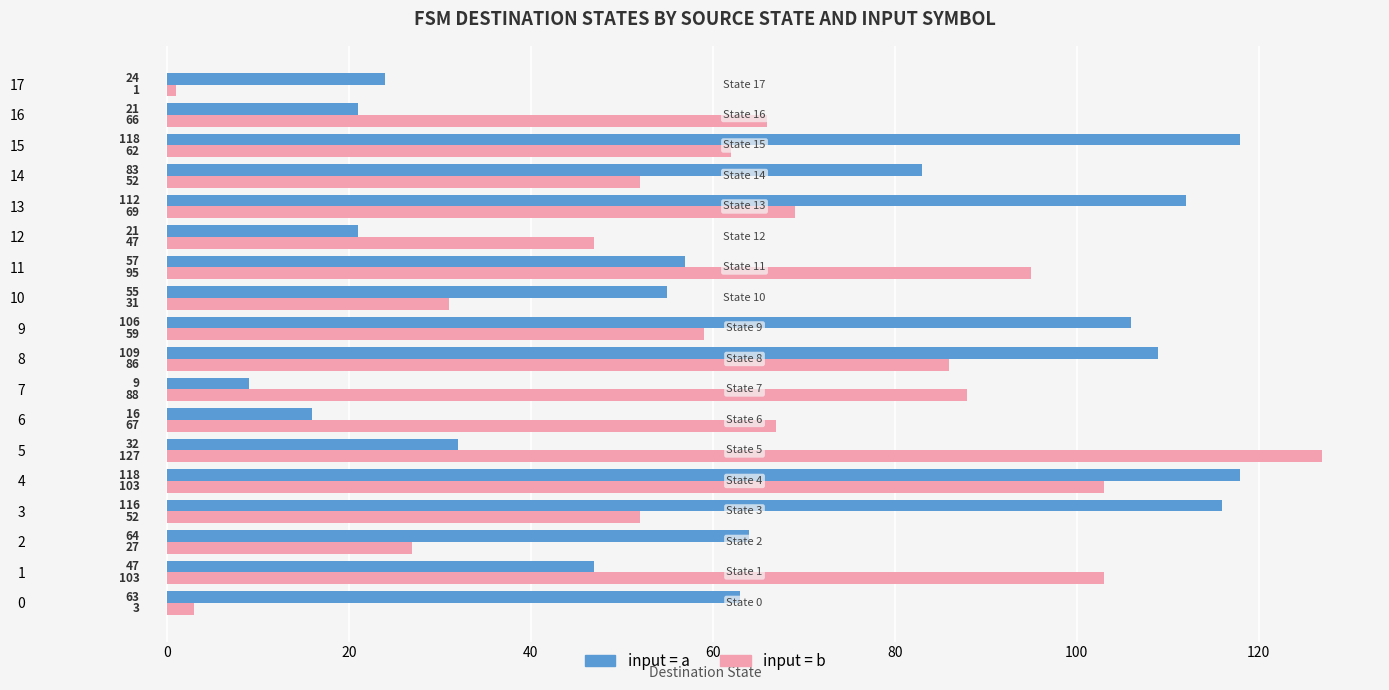

Count the number of data series in this chart.

2